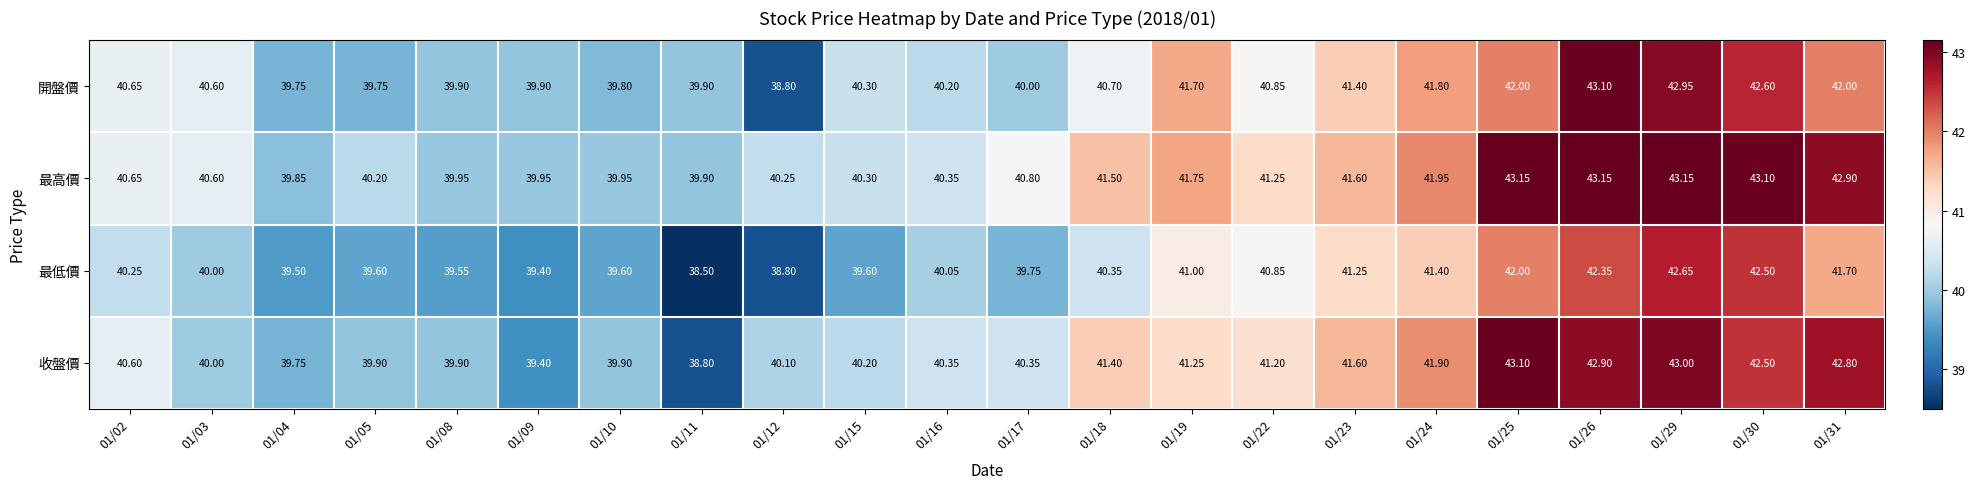

Which series has the largest total across all categories?

最高價